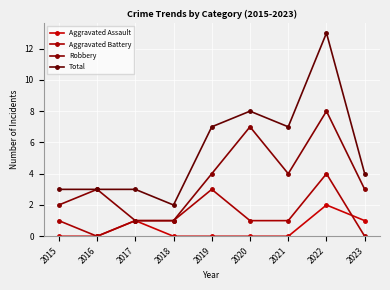

What is the value of the Aggravated Assault point at the 9th from the left?

1